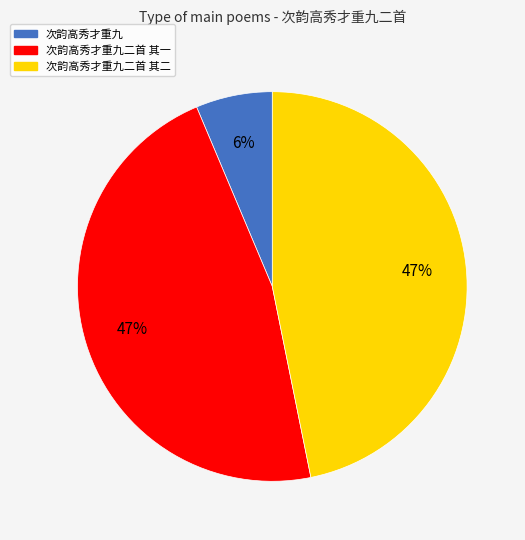

Does 次韵高秀才重九二首 其一 represent more than half of the total?

No